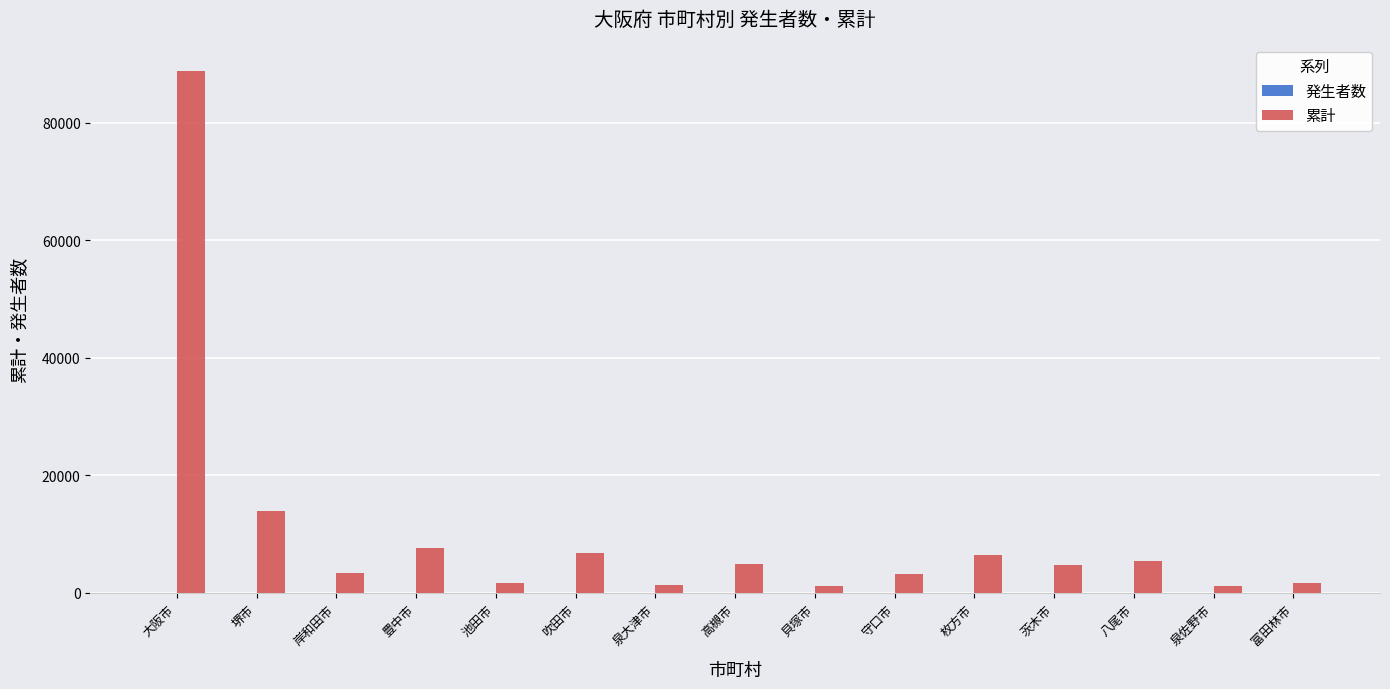

Which category has the highest value in the 累計 series?

大阪市